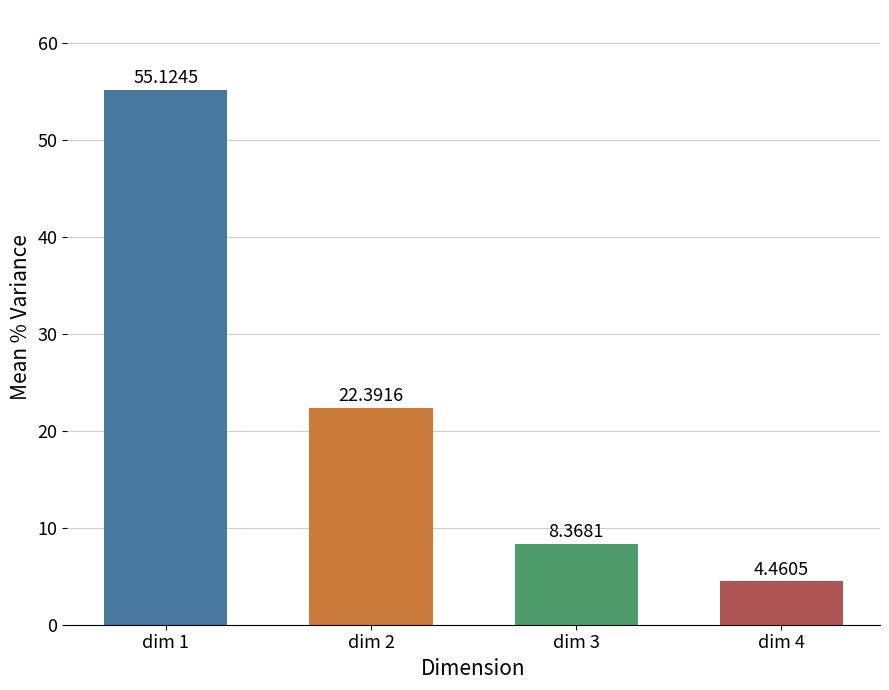

What is the average value?

22.6